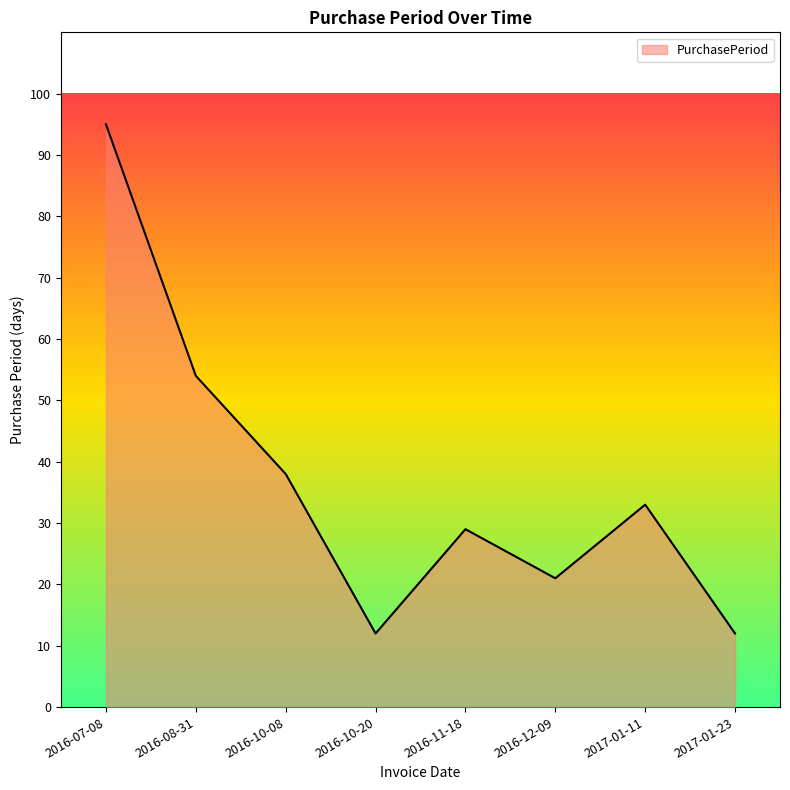

What is the maximum value shown in the chart?

95